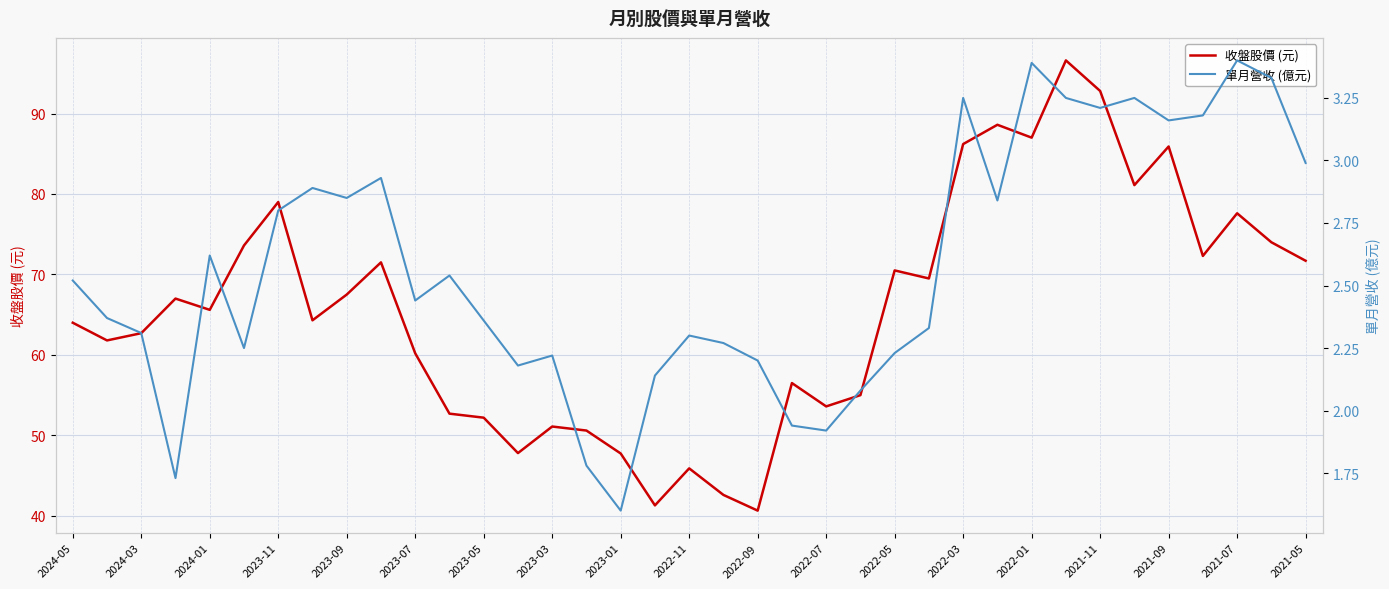

The 收盤股價 (元) series shows 113.4 at 2023-09. True or false?

False